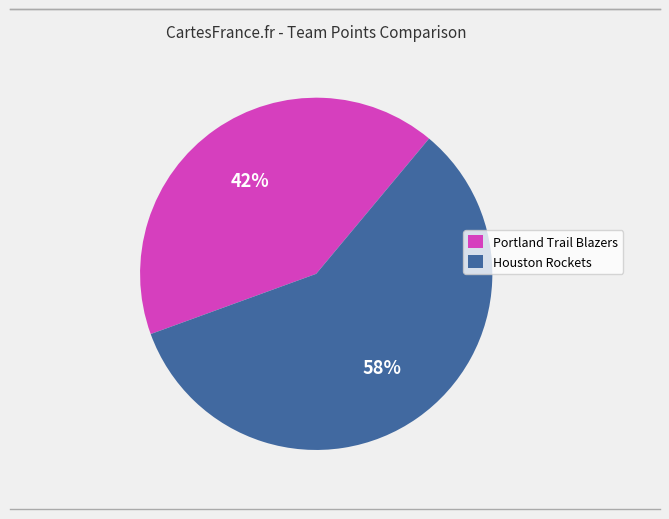

Which slice is the largest?

Houston Rockets